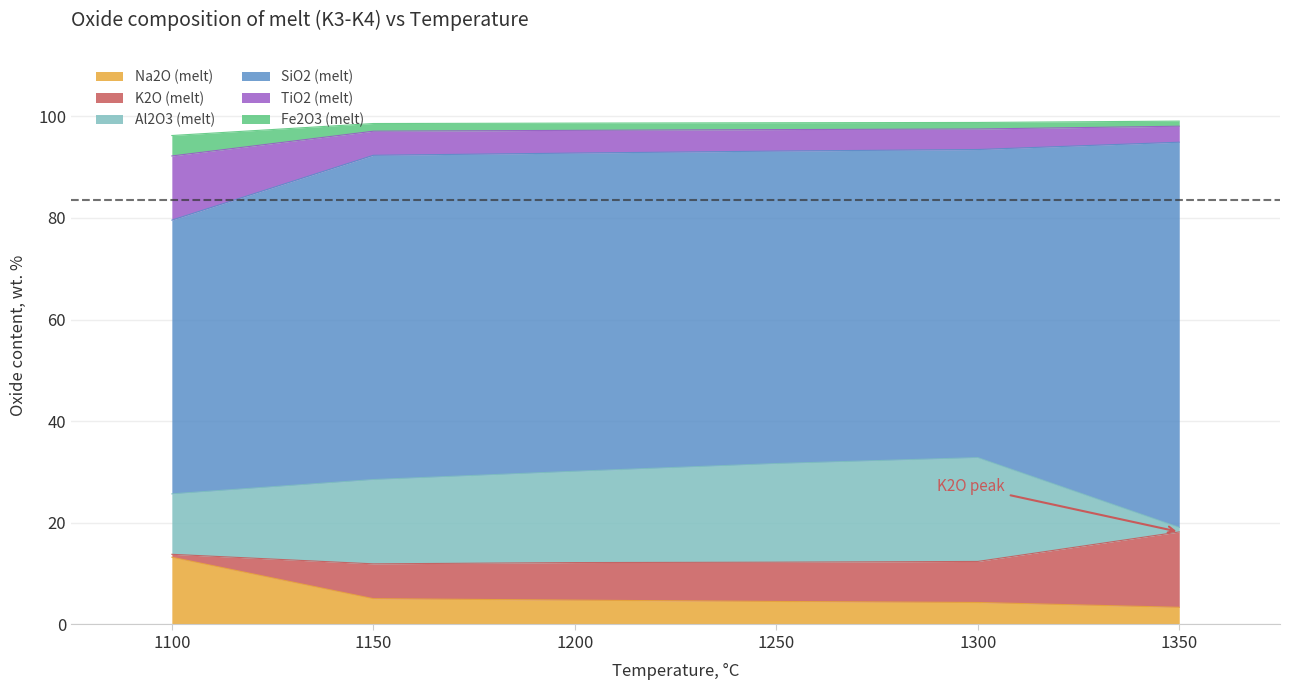

True or false: Na2O (melt) has a value of 7.6 at 1100.

False